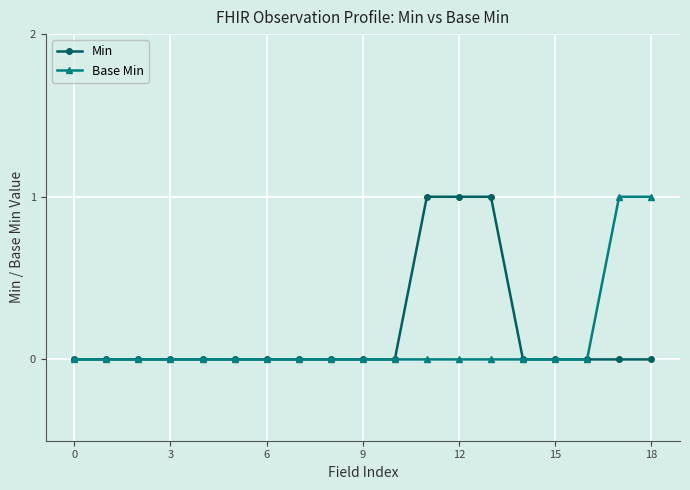

Does the chart have visible grid lines?

Yes